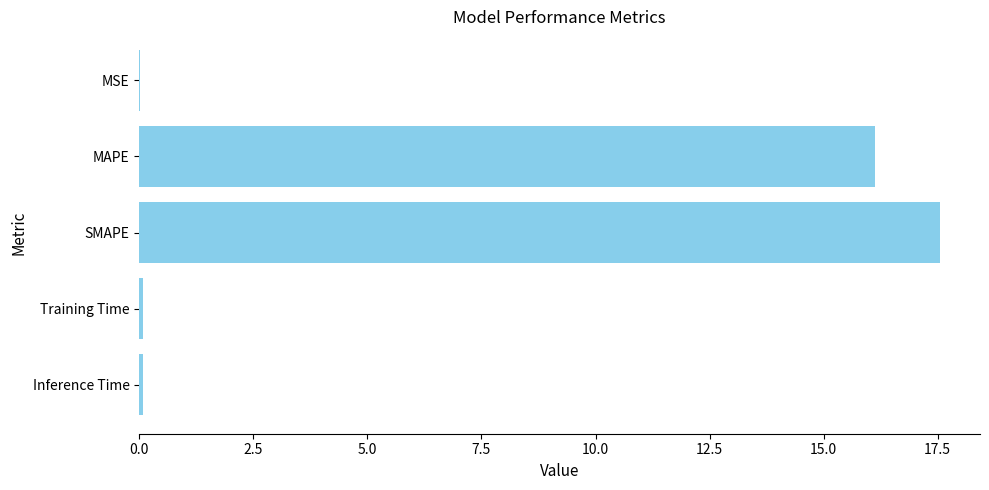

What is the sum of all values?

33.9